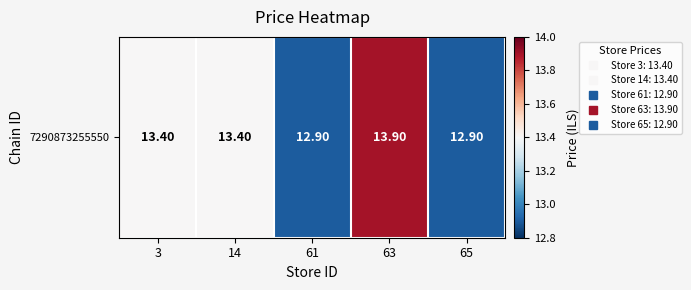

What is the change in value from 63 to 65?

-1.0